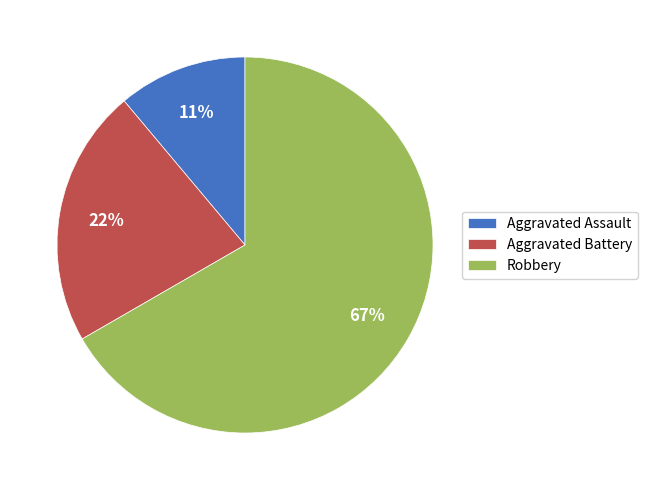

Is there any slice that represents more than half of the pie?

Yes